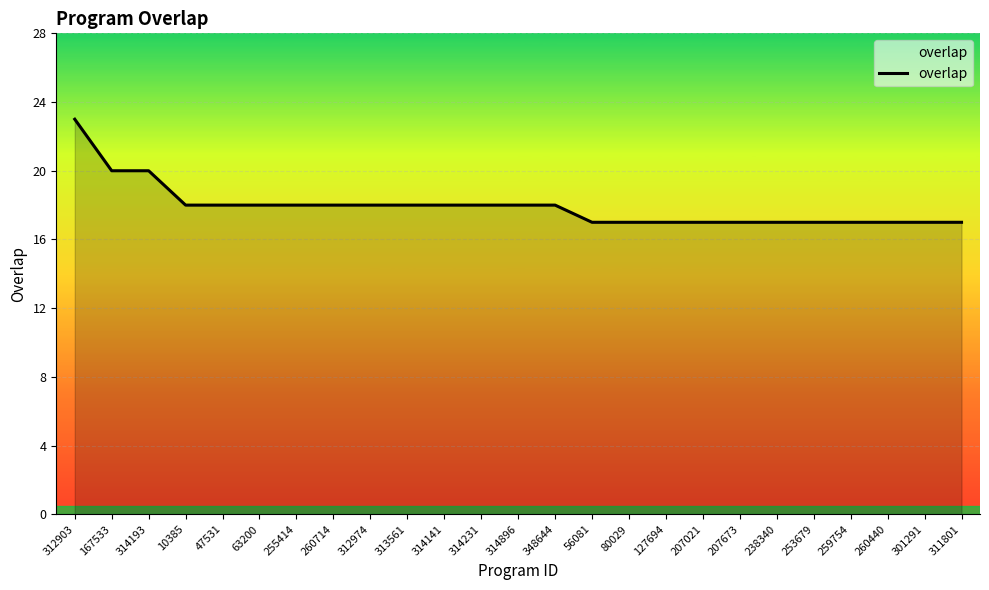

What position from the left is 63200?

6